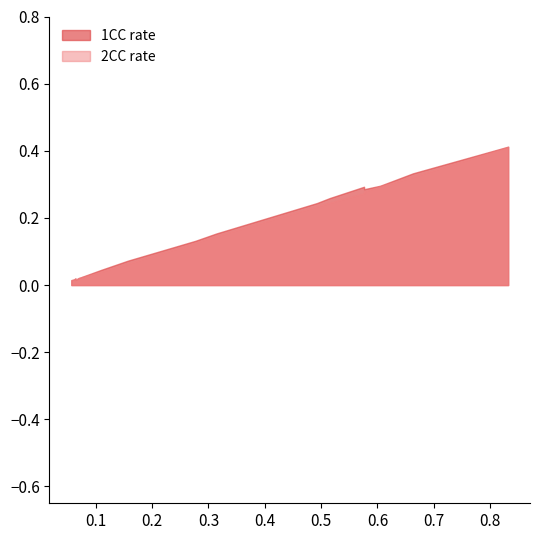

After their last crossing, which series has the higher values: 2CC rate or 1CC rate?

1CC rate